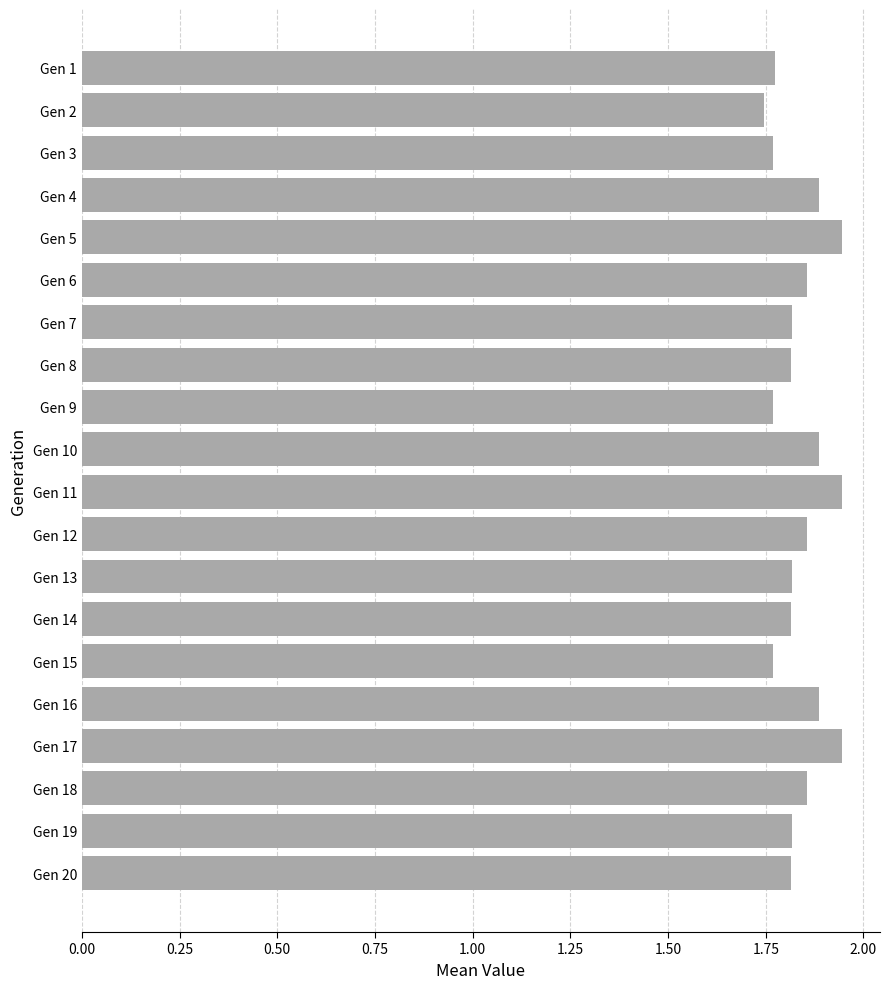

Which has a higher value, Gen 9 or Gen 13?

Gen 13